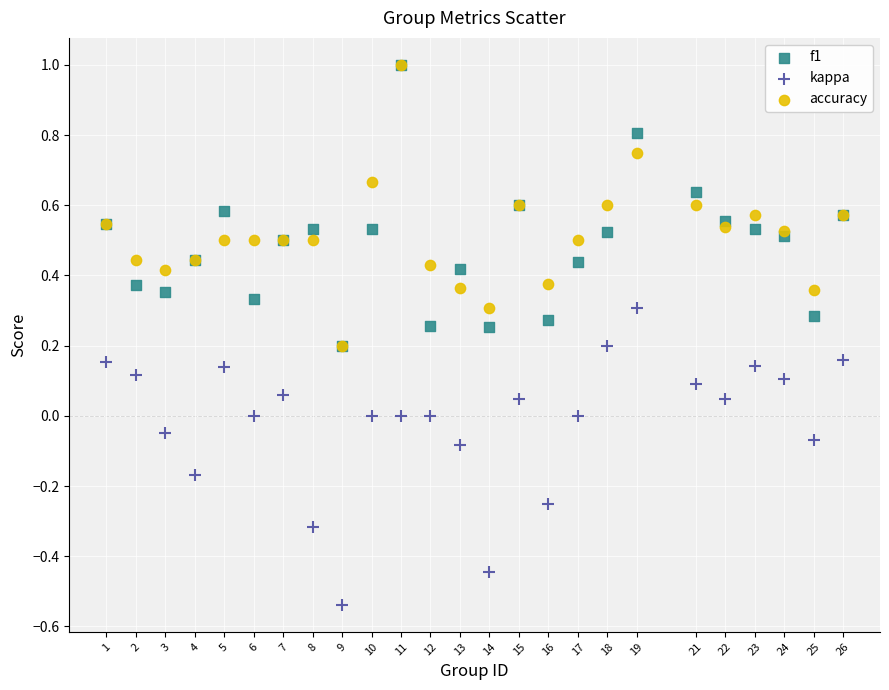

Which series has the largest Y range (max minus min)?

kappa